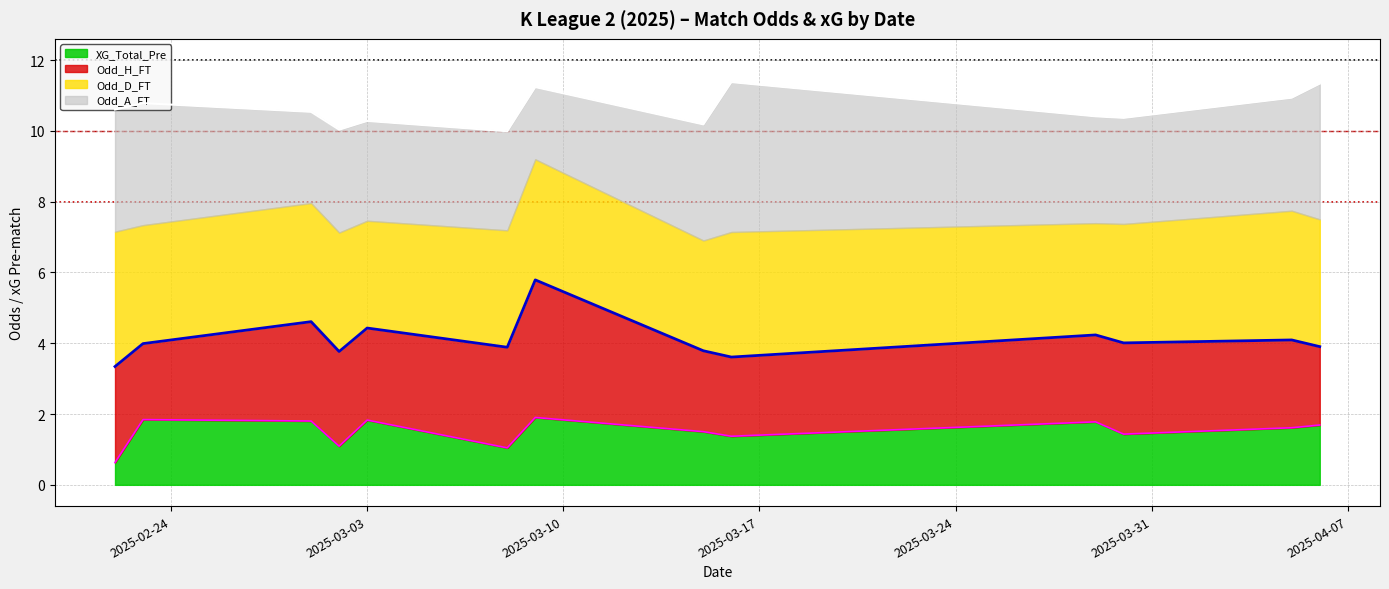

Does the chart display data point markers on the line(s)?

No